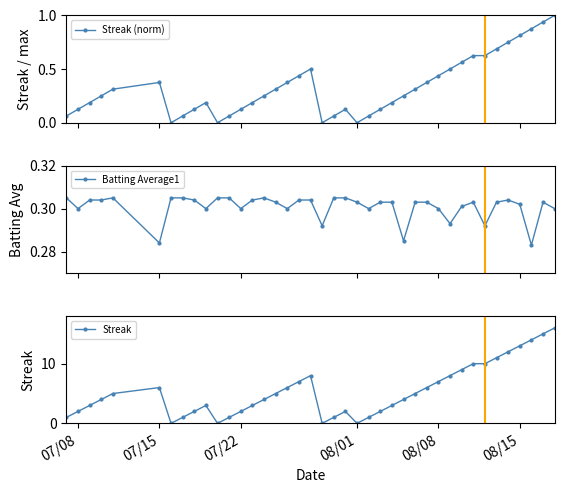

Reading left to right, what are all the values shown in this chart?

Streak (norm): 0.1	0.1	0.2	0.2	0.3	0.4	0.0	0.1	0.1	0.2	0.0	0.1	0.1	0.2	0.2	0.3	0.4	0.4	0.5	0.0	0.1	0.1	0.0	0.1	0.1	0.2	0.2	0.3	0.4	0.4	0.5	0.6	0.6	0.6	0.7	0.8	0.8	0.9	0.9	1.0
Batting Average1: 0.3	0.3	0.3	0.3	0.3	0.3	0.3	0.3	0.3	0.3	0.3	0.3	0.3	0.3	0.3	0.3	0.3	0.3	0.3	0.3	0.3	0.3	0.3	0.3	0.3	0.3	0.3	0.3	0.3	0.3	0.3	0.3	0.3	0.3	0.3	0.3	0.3	0.3	0.3	0.3
Streak: 1.0	2.0	3.0	4.0	5.0	6.0	0.0	1.0	2.0	3.0	0.0	1.0	2.0	3.0	4.0	5.0	6.0	7.0	8.0	0.0	1.0	2.0	0.0	1.0	2.0	3.0	4.0	5.0	6.0	7.0	8.0	9.0	10.0	10.0	11.0	12.0	13.0	14.0	15.0	16.0